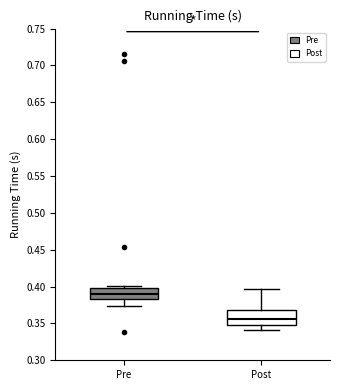

Which box is the tallest, from its lower edge to its upper edge?

Post